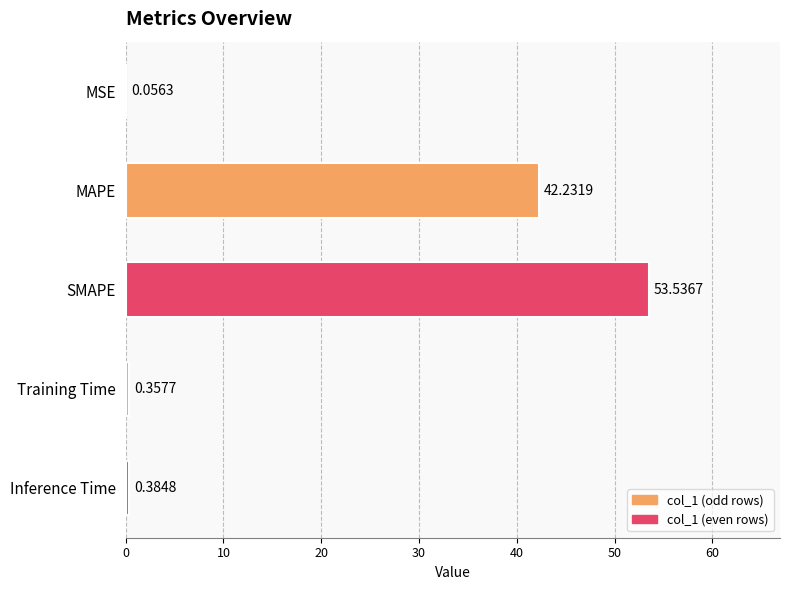

What is the sum of all values?

96.6